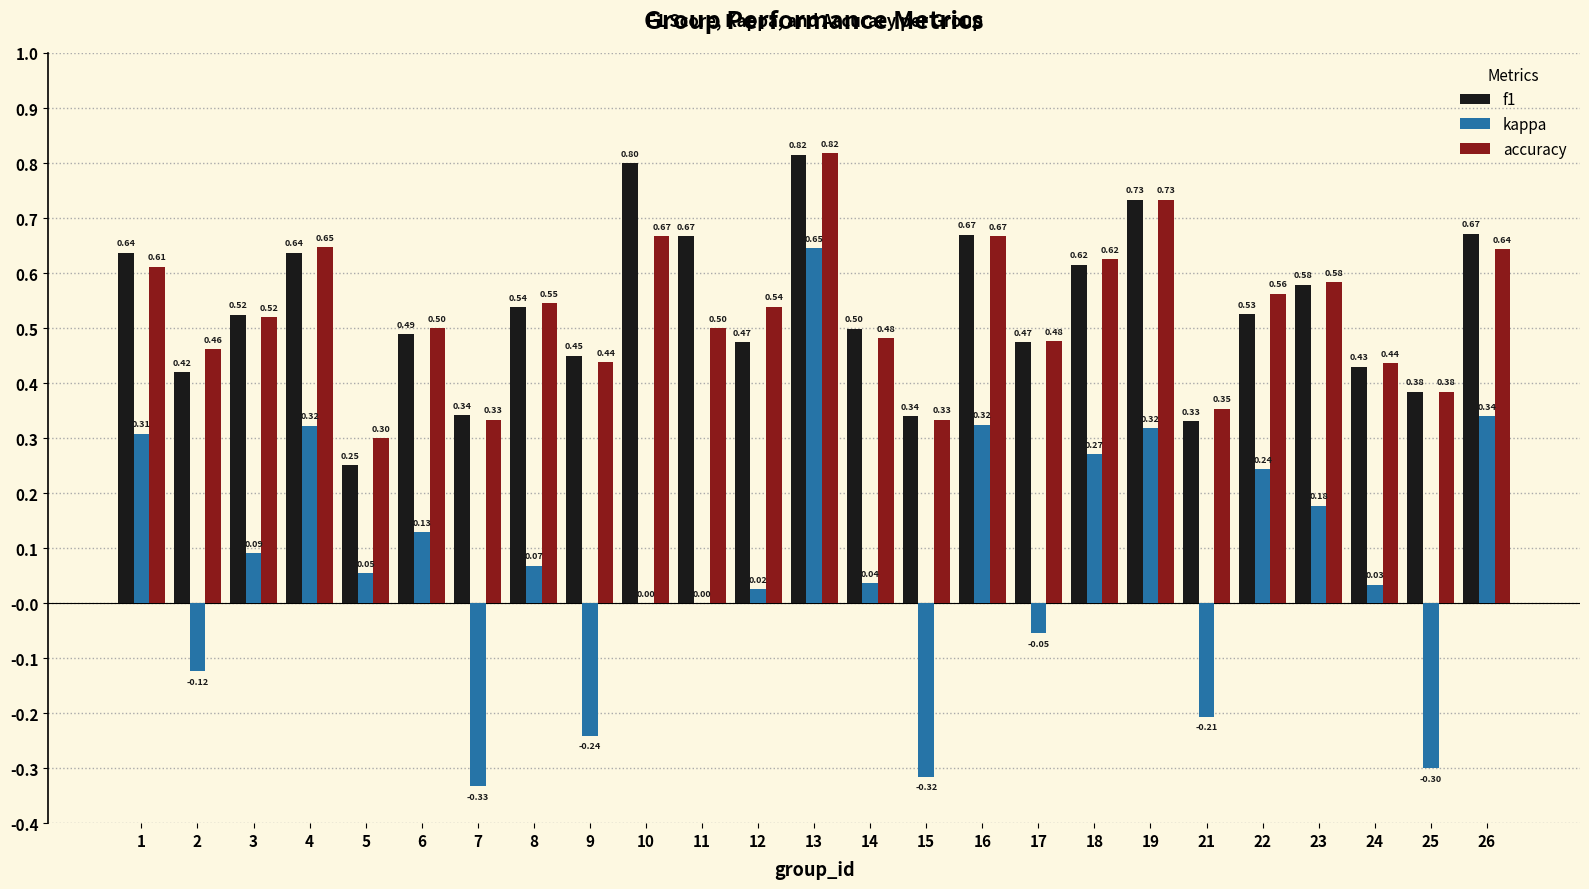

How many groups of bars are there?

25